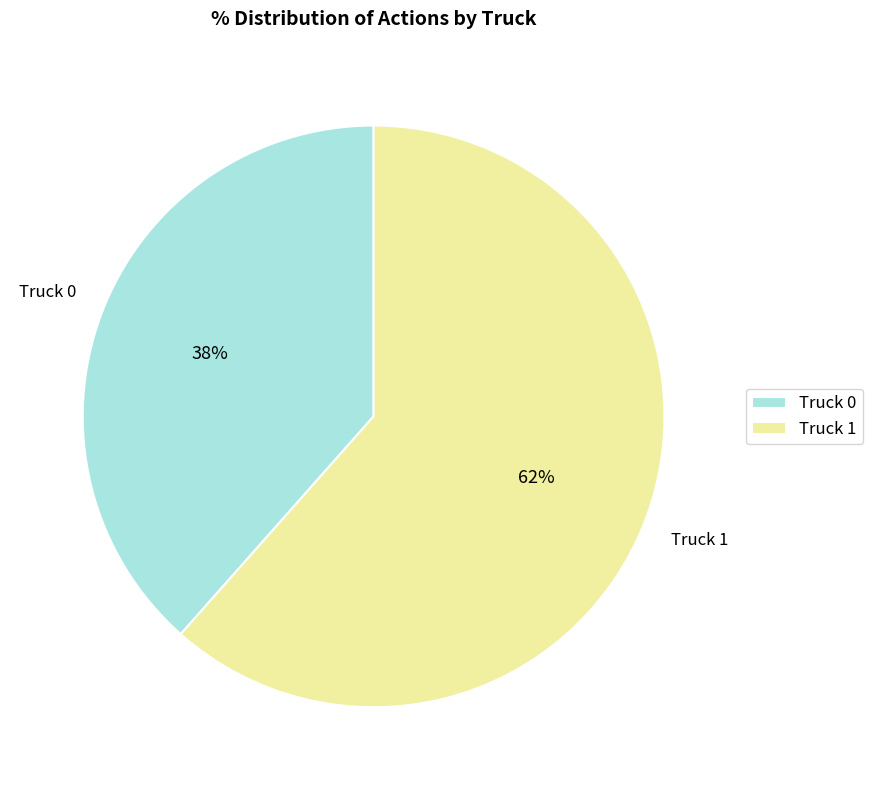

How many segments does this pie chart have?

2